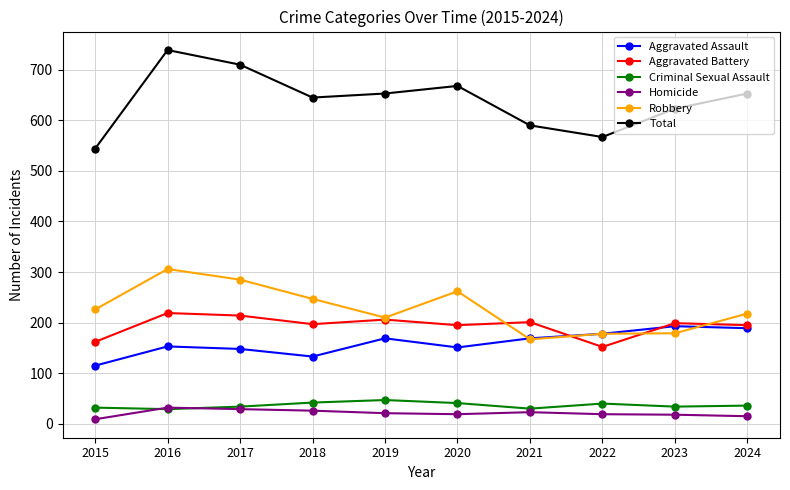

Which category has the lowest value in the Total series?

2015